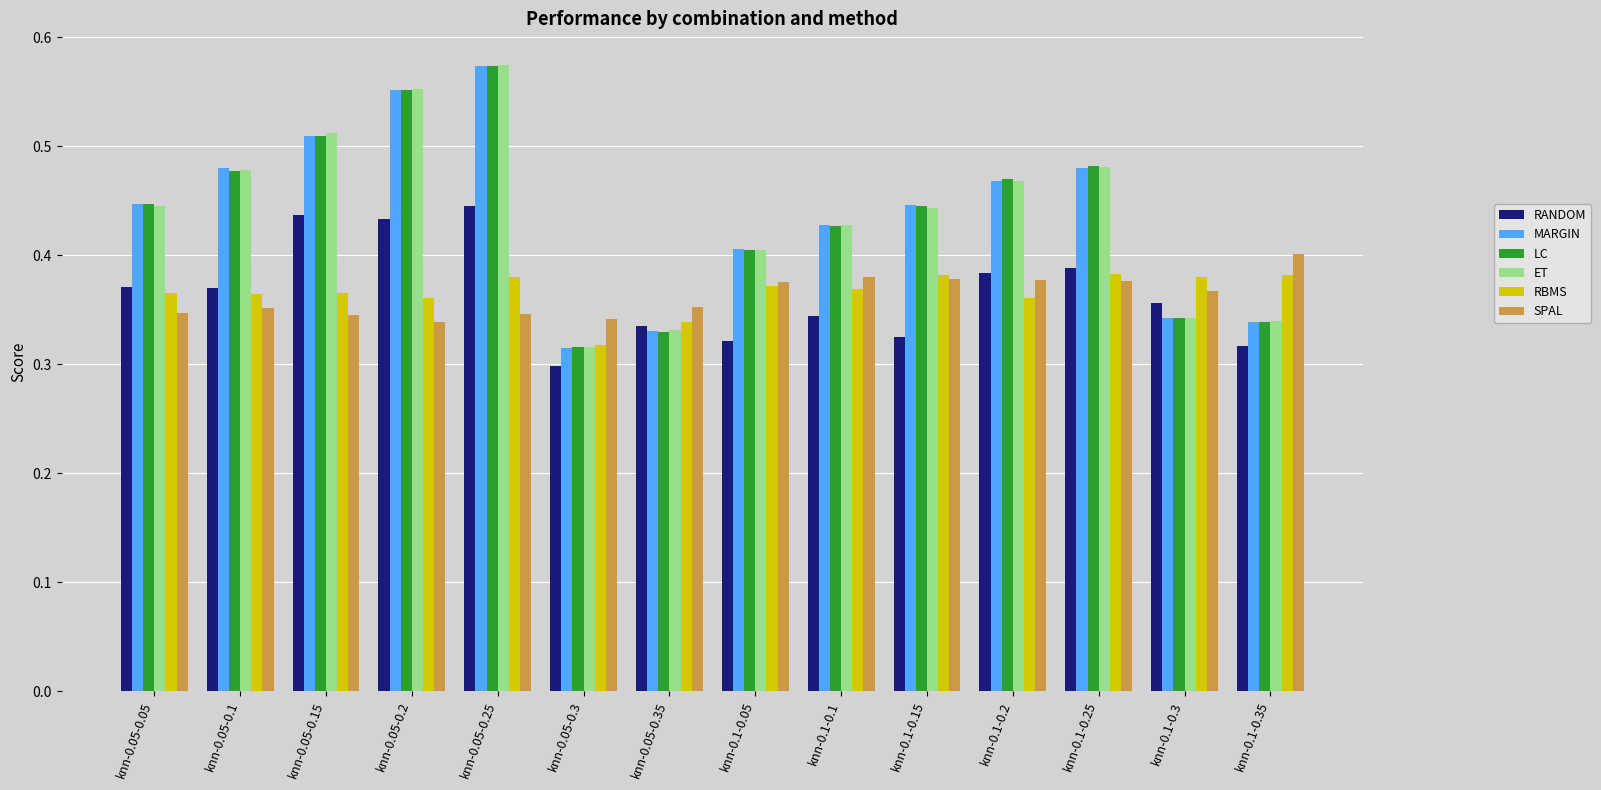

Which series changed the most between knn-0.05-0.1 and knn-0.05-0.3?

MARGIN